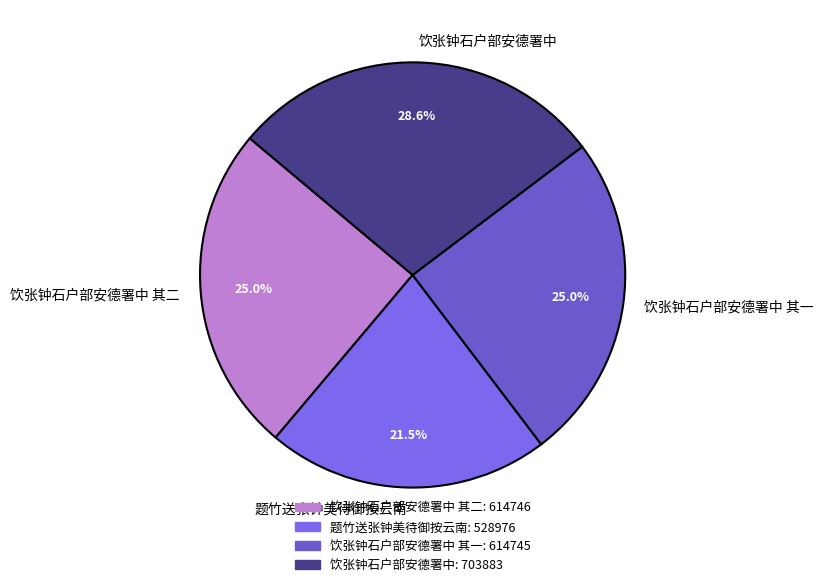

To the nearest percent, what is the difference between the 饮张钟石户部安德署中 and 饮张钟石户部安德署中 其二 slice percentages?

4%